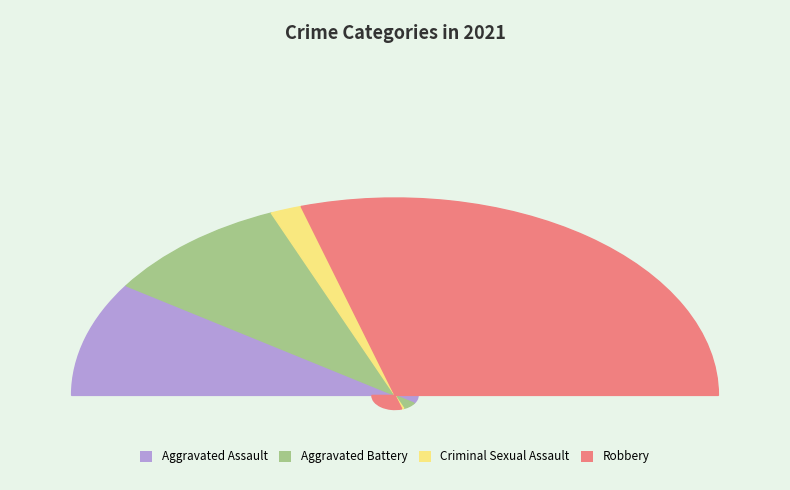

Is there any slice that represents more than half of the pie?

Yes